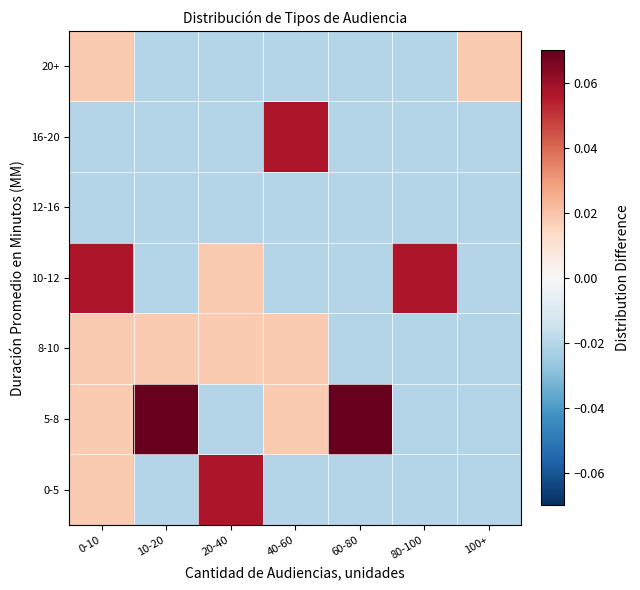

Reading left to right, what are all the values shown in this chart?

0-5: 0-10=0.0	10-20=-0.0	20-40=0.1	40-60=-0.0	60-80=-0.0	80-100=-0.0	100+=-0.0
5-8: 0-10=0.0	10-20=0.2	20-40=-0.0	40-60=0.0	60-80=0.1	80-100=-0.0	100+=-0.0
8-10: 0-10=0.0	10-20=0.0	20-40=0.0	40-60=0.0	60-80=-0.0	80-100=-0.0	100+=-0.0
10-12: 0-10=0.1	10-20=-0.0	20-40=0.0	40-60=-0.0	60-80=-0.0	80-100=0.1	100+=-0.0
12-16: 0-10=-0.0	10-20=-0.0	20-40=-0.0	40-60=-0.0	60-80=-0.0	80-100=-0.0	100+=-0.0
16-20: 0-10=-0.0	10-20=-0.0	20-40=-0.0	40-60=0.1	60-80=-0.0	80-100=-0.0	100+=-0.0
20+: 0-10=0.0	10-20=-0.0	20-40=-0.0	40-60=-0.0	60-80=-0.0	80-100=-0.0	100+=0.0